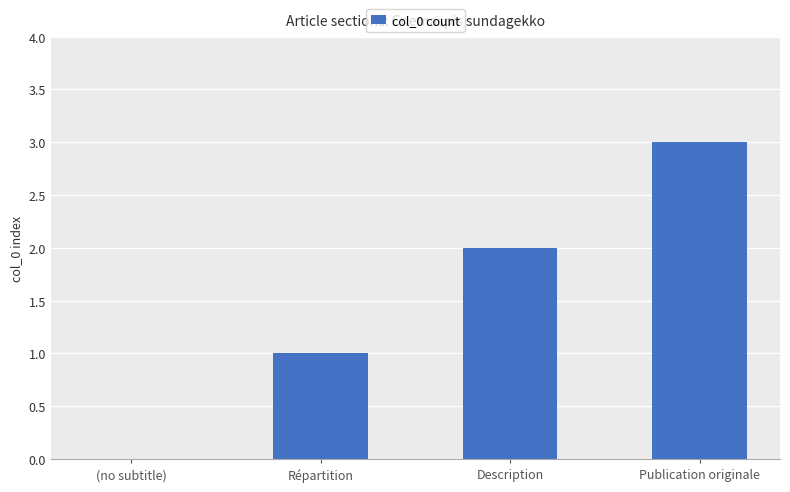

Which category has the highest value across all series?

Publication originale